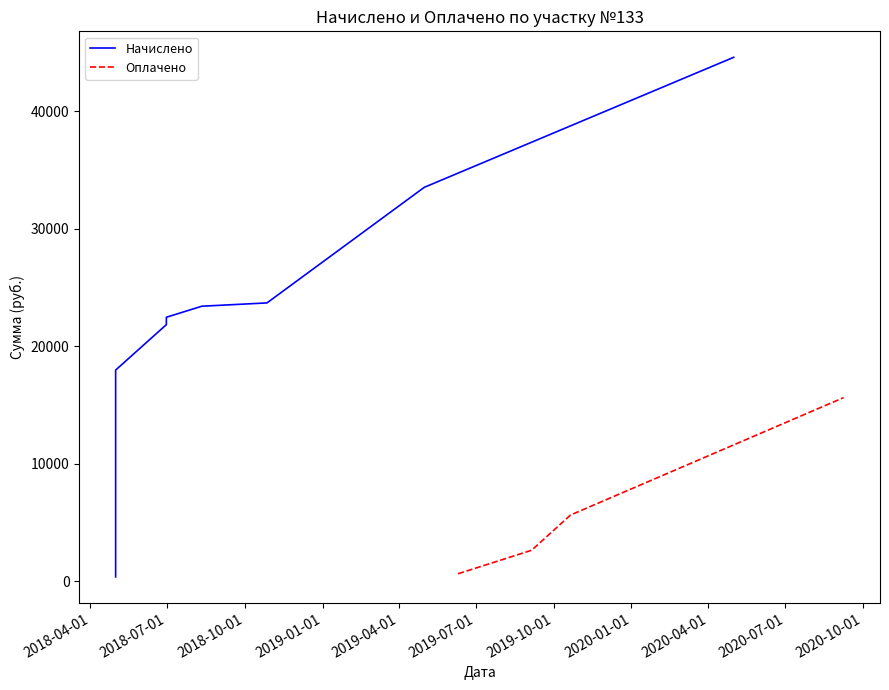

True or false: Оплачено has more than 1 interior local peaks.

False